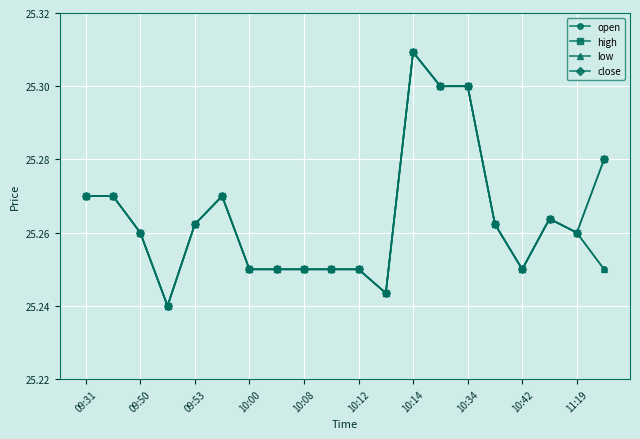

True or false: open has more than 0 interior local peaks.

True